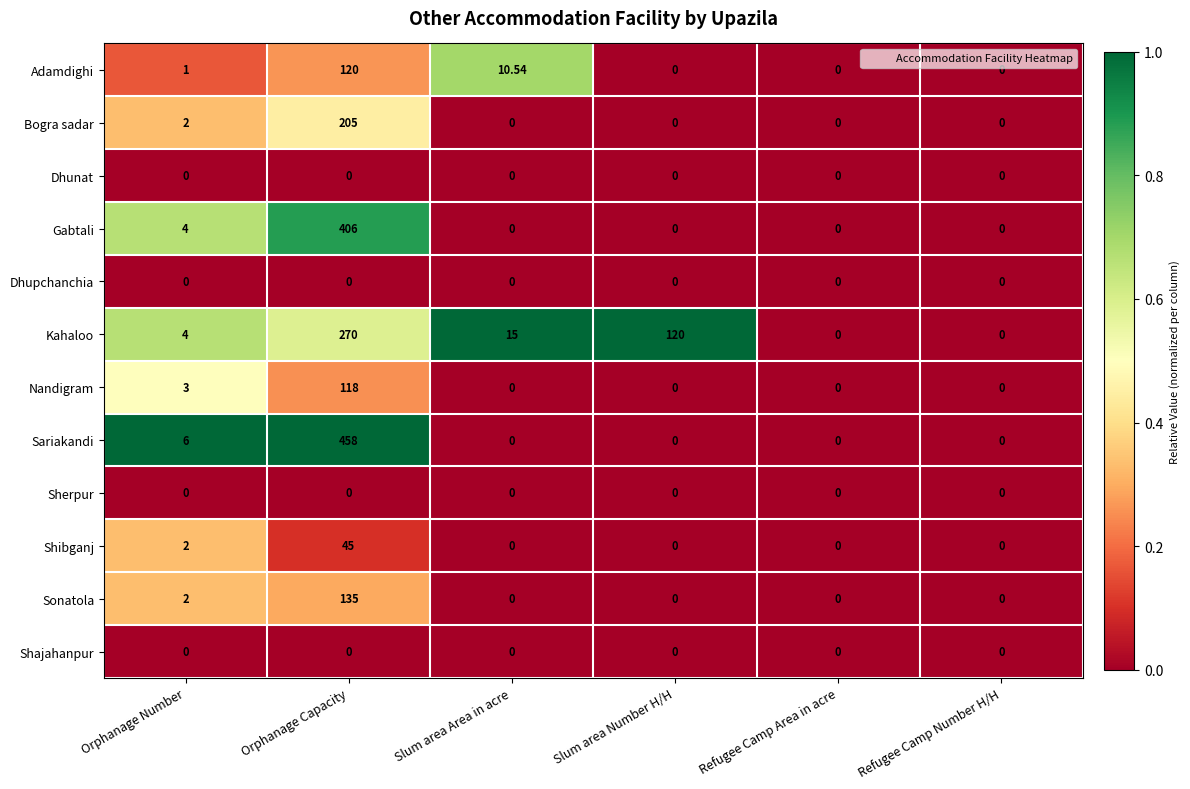

Which series has the largest total across all categories?

Sariakandi